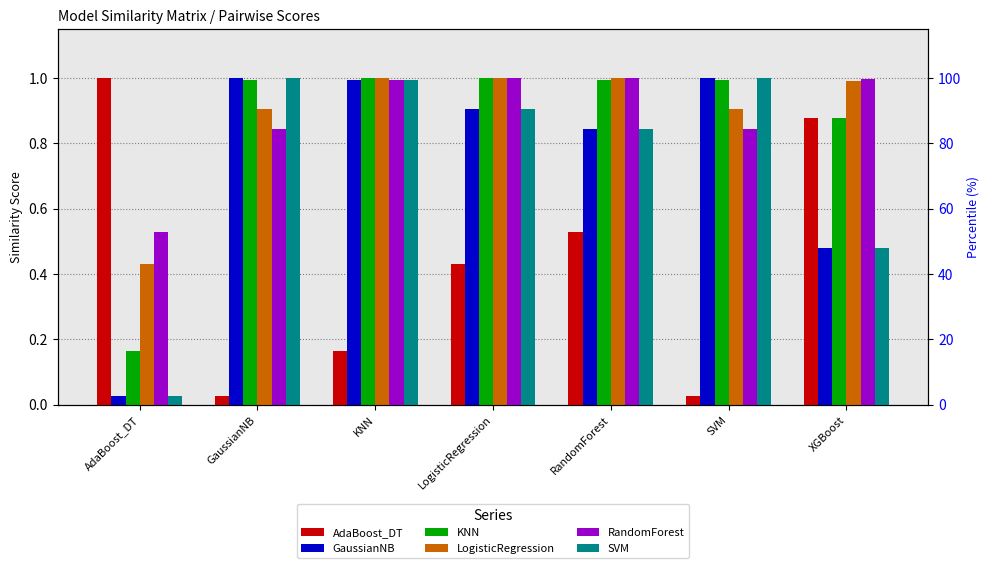

Reading left to right, transcribe all the data shown in this chart.

AdaBoost_DT: AdaBoost_DT=1.0	GaussianNB=0.0	KNN=0.2	LogisticRegression=0.4	RandomForest=0.5	SVM=0.0	XGBoost=0.9
GaussianNB: AdaBoost_DT=0.0	GaussianNB=1.0	KNN=1.0	LogisticRegression=0.9	RandomForest=0.8	SVM=1.0	XGBoost=0.5
KNN: AdaBoost_DT=0.2	GaussianNB=1.0	KNN=1.0	LogisticRegression=1.0	RandomForest=1.0	SVM=1.0	XGBoost=0.9
LogisticRegression: AdaBoost_DT=0.4	GaussianNB=0.9	KNN=1.0	LogisticRegression=1.0	RandomForest=1.0	SVM=0.9	XGBoost=1.0
RandomForest: AdaBoost_DT=0.5	GaussianNB=0.8	KNN=1.0	LogisticRegression=1.0	RandomForest=1.0	SVM=0.8	XGBoost=1.0
SVM: AdaBoost_DT=0.0	GaussianNB=1.0	KNN=1.0	LogisticRegression=0.9	RandomForest=0.8	SVM=1.0	XGBoost=0.5